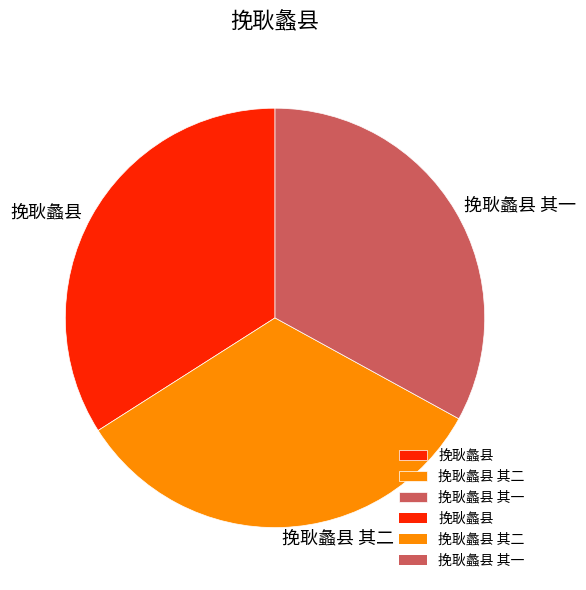

Combined, do 挽耿蠡县 其二 and 挽耿蠡县 其一 account for over 50%?

Yes